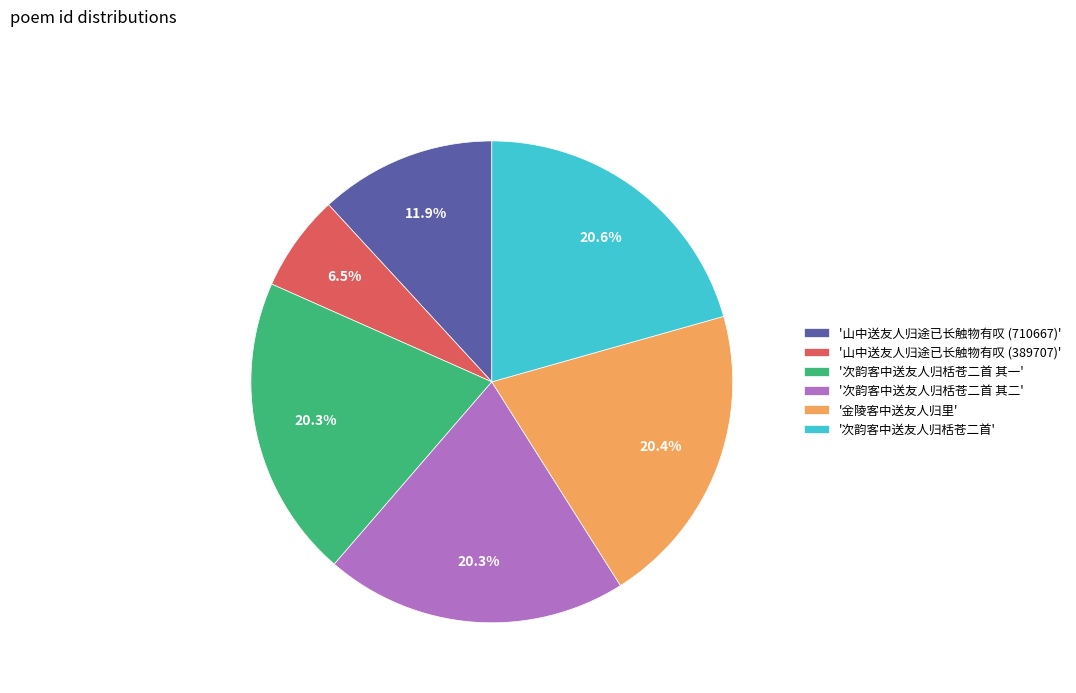

What is the smallest slice in the pie chart?

'山中送友人归途已长触物有叹 (389707)'